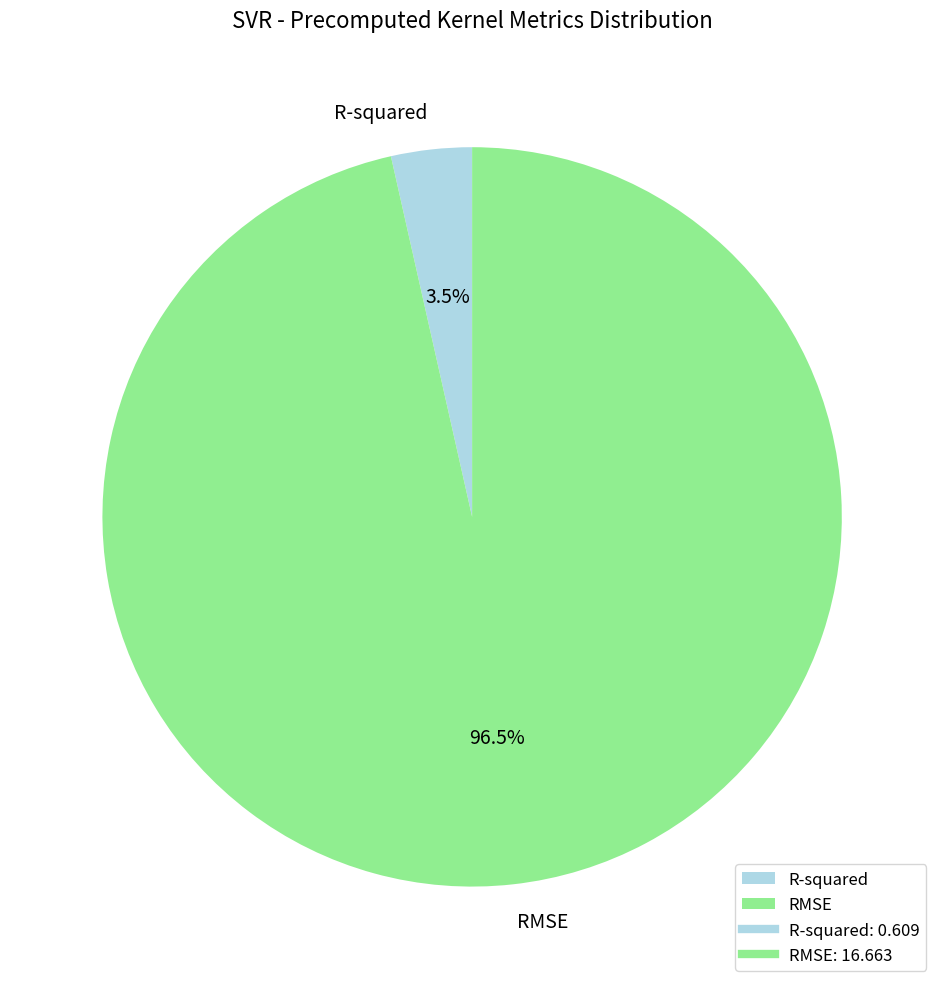

Which category accounts for the majority?

RMSE